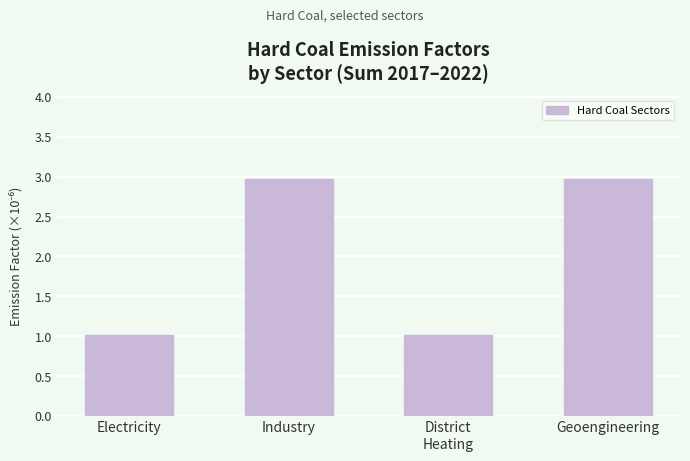

What is the difference between the second highest and minimum values?

2.0